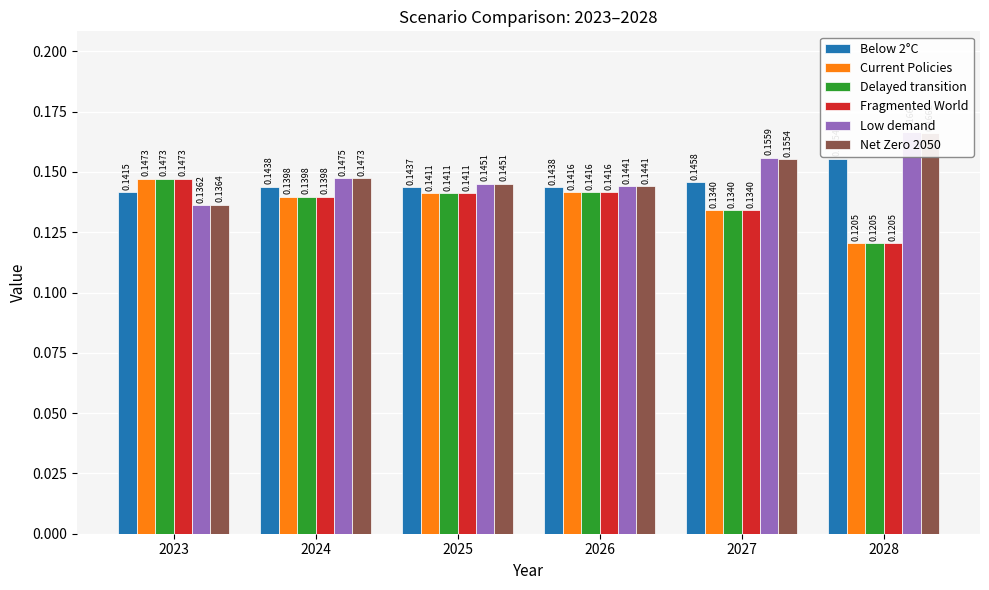

Reading left to right, extract all data points from this chart.

Below 2°C: 2023=0.1	2024=0.1	2025=0.1	2026=0.1	2027=0.1	2028=0.2
Current Policies: 2023=0.1	2024=0.1	2025=0.1	2026=0.1	2027=0.1	2028=0.1
Delayed transition: 2023=0.1	2024=0.1	2025=0.1	2026=0.1	2027=0.1	2028=0.1
Fragmented World: 2023=0.1	2024=0.1	2025=0.1	2026=0.1	2027=0.1	2028=0.1
Low demand: 2023=0.1	2024=0.1	2025=0.1	2026=0.1	2027=0.2	2028=0.2
Net Zero 2050: 2023=0.1	2024=0.1	2025=0.1	2026=0.1	2027=0.2	2028=0.2